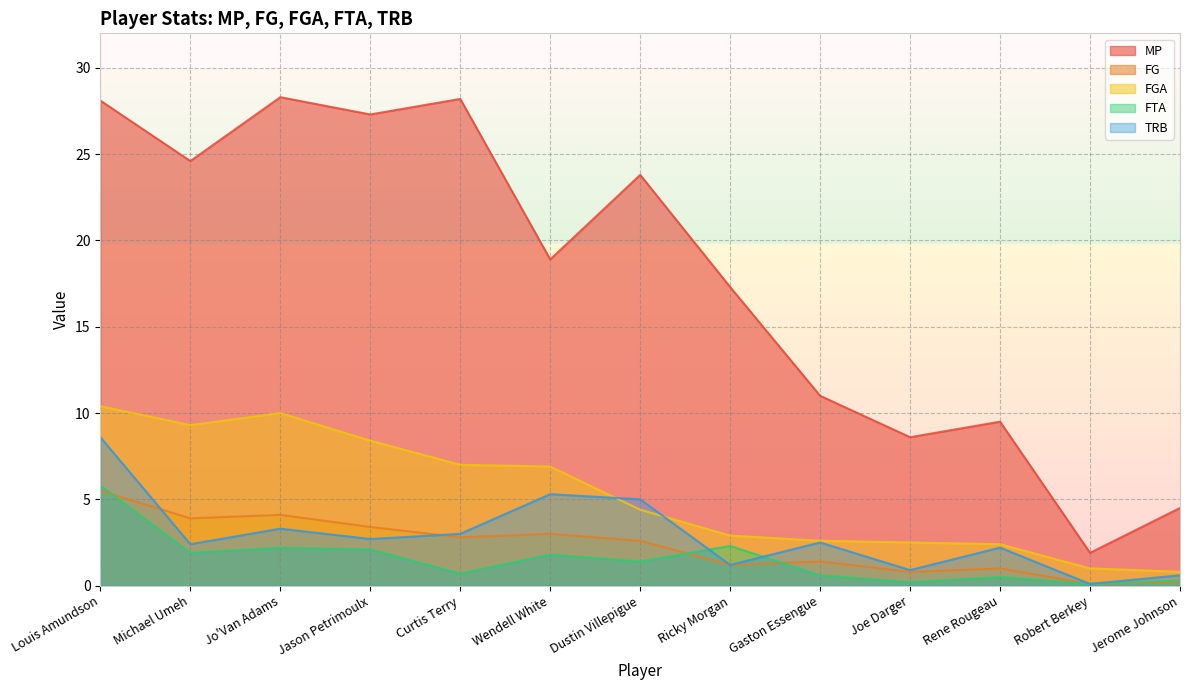

At which label does MP first exceed 18?

Louis Amundson